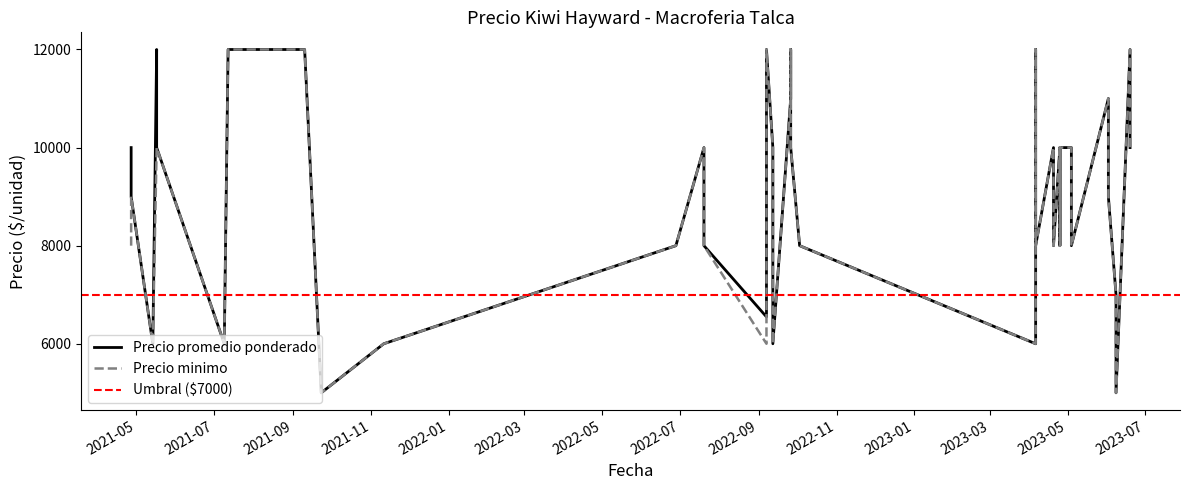

True or false: Precio promedio ponderado and Precio minimo intersect in this chart.

False